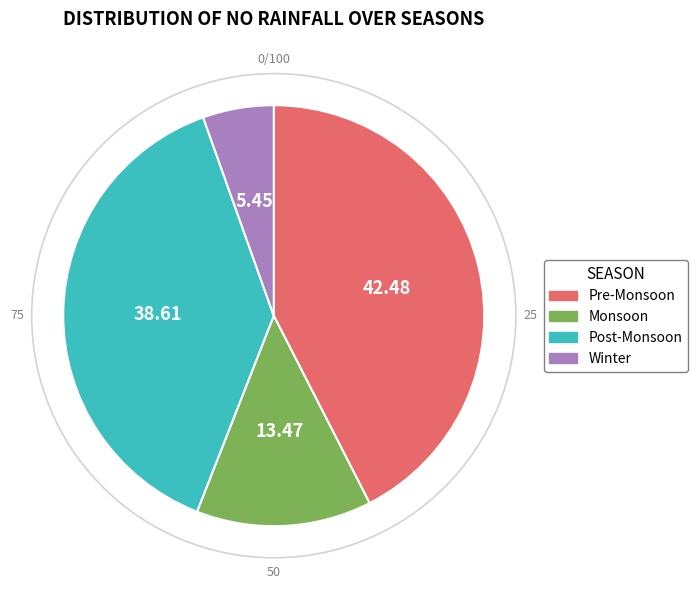

Is Winter the majority of the pie?

No